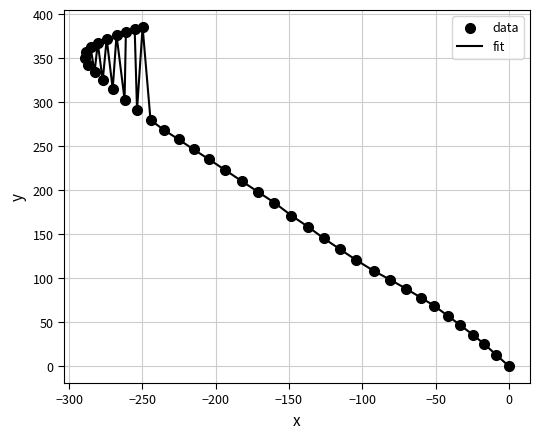

What is the difference between the maximum and minimum values?

385.5